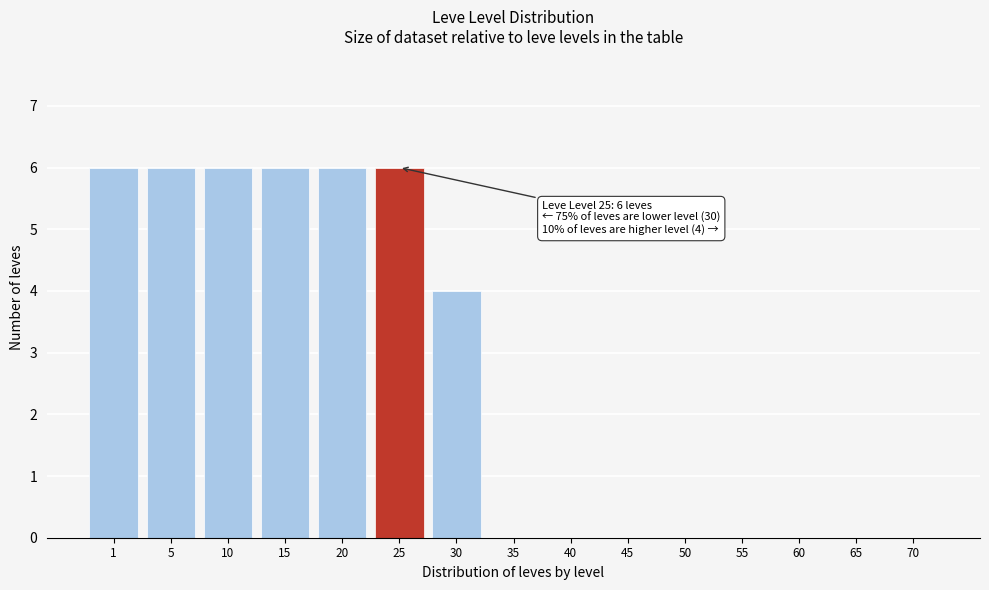

Reading left to right, what are all the values shown in this chart?

1=6	5=6	10=6	15=6	20=6	25=6	30=4	35=0	40=0	45=0	50=0	55=0	60=0	65=0	70=0